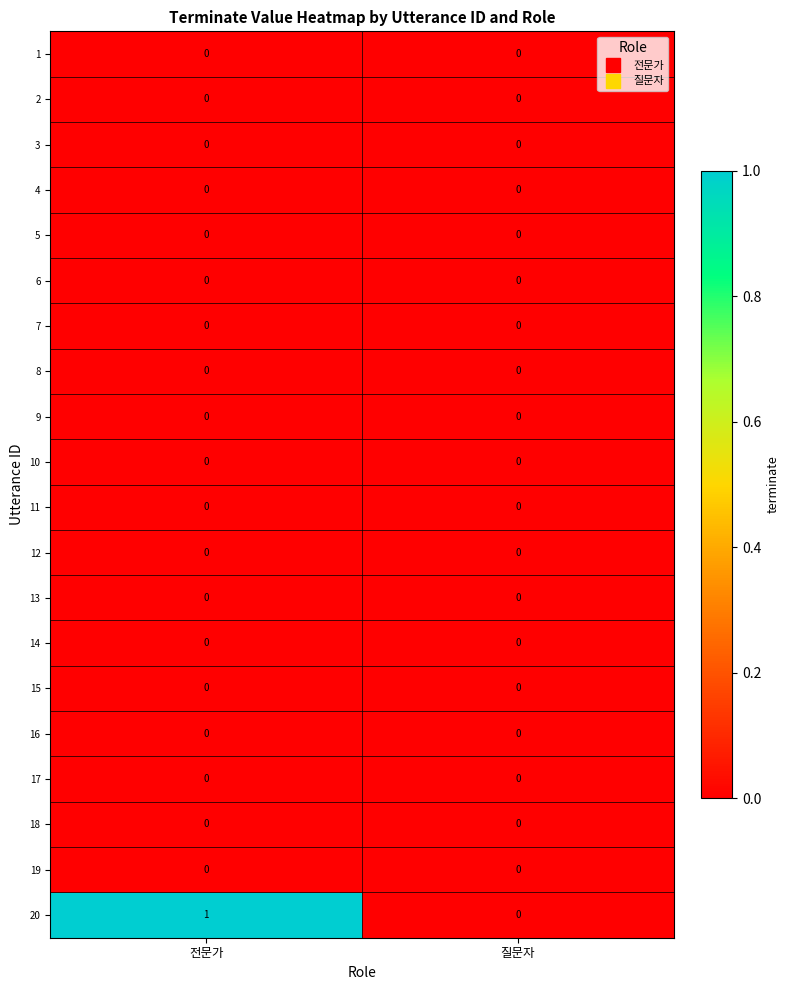

Is it true that 6 equals 0 at 질문자?

True